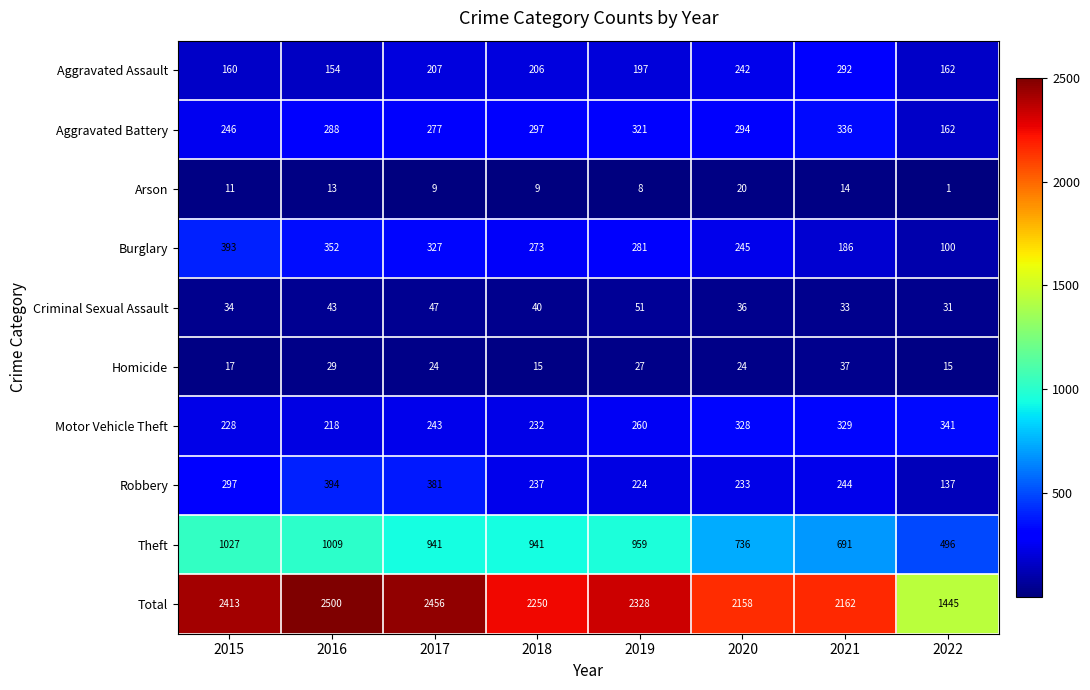

What is the total value across all series at 2019?

4656